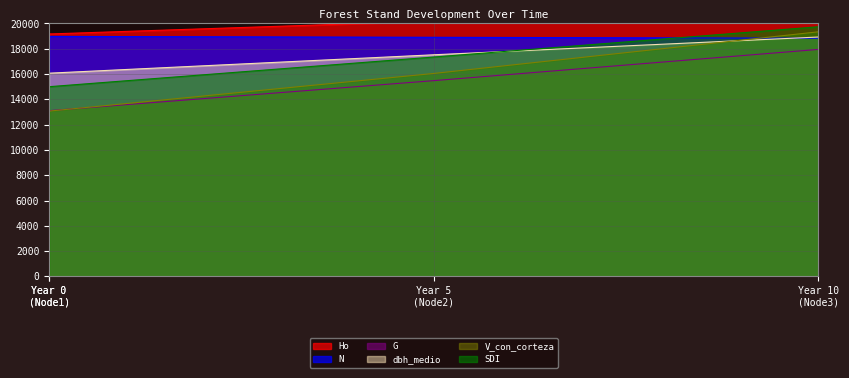

At which label does V_con_corteza reach its peak?

Year 10 (Node3)